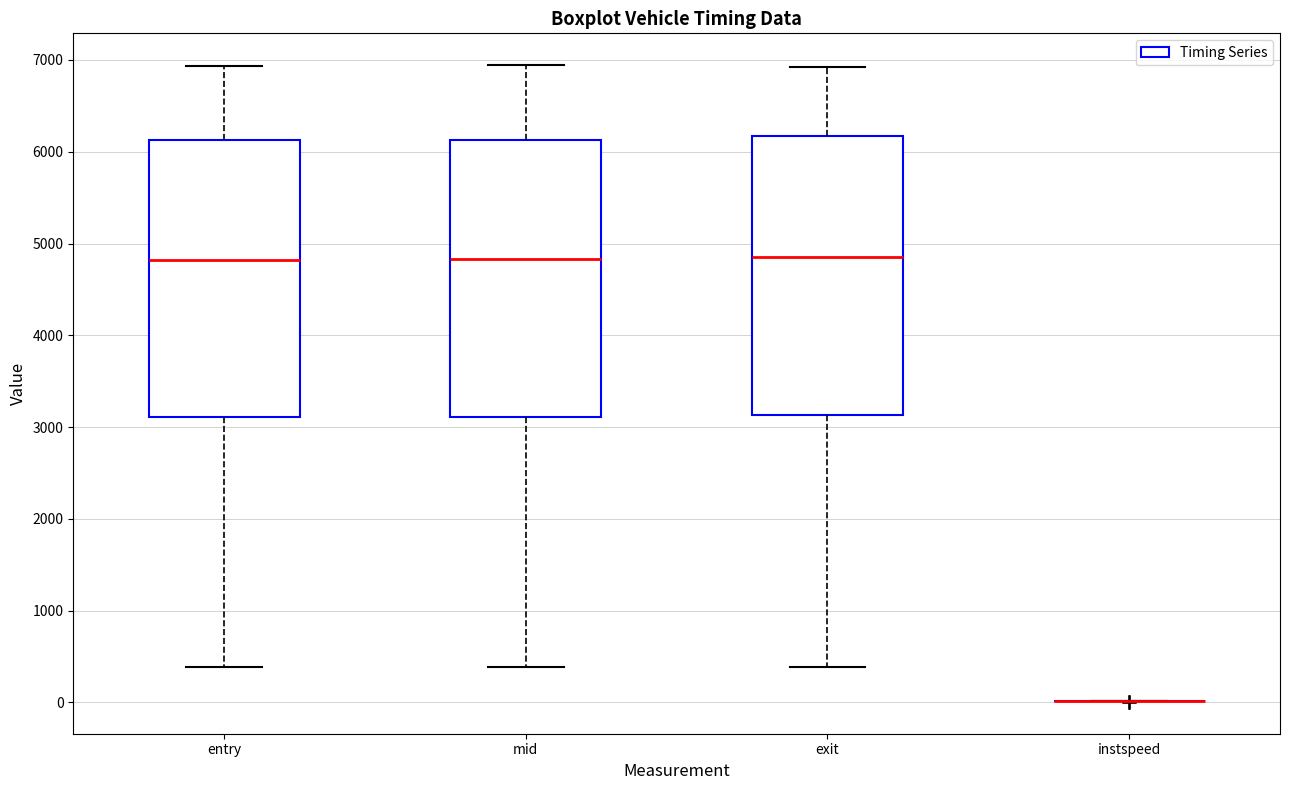

Reading left to right, read every box against the y-axis: the position of its median line, the range the box covers, and the ends of its whiskers. The values are not printed on the chart, so give them approximately, as read against the axis.

entry: median 4800, box 3100 to 6100, whiskers 400 to 6900
mid: median 4800, box 3100 to 6100, whiskers 400 to 6900
exit: median 4800, box 3100 to 6200, whiskers 400 to 6900
instspeed: box collapsed to a line at 0, whiskers 0 to 0